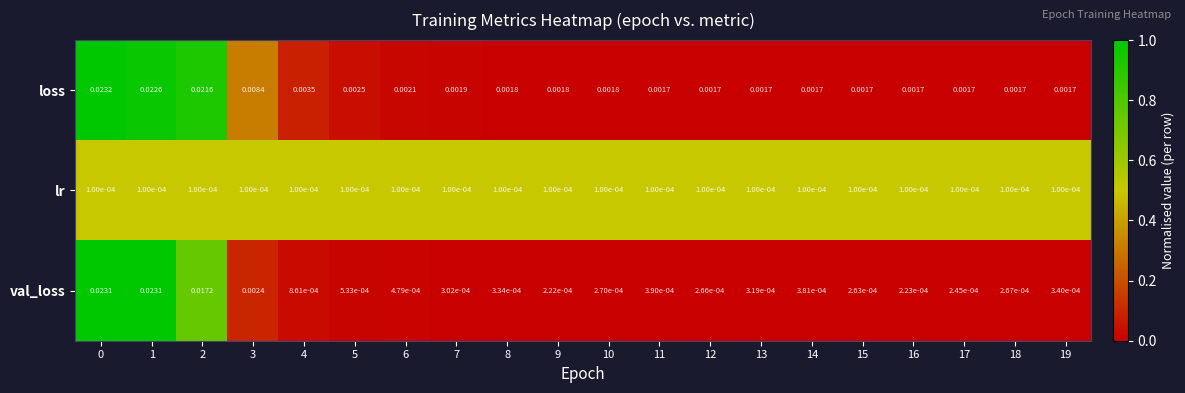

Rank the series by their maximum value, from highest to lowest.

loss, val_loss, lr